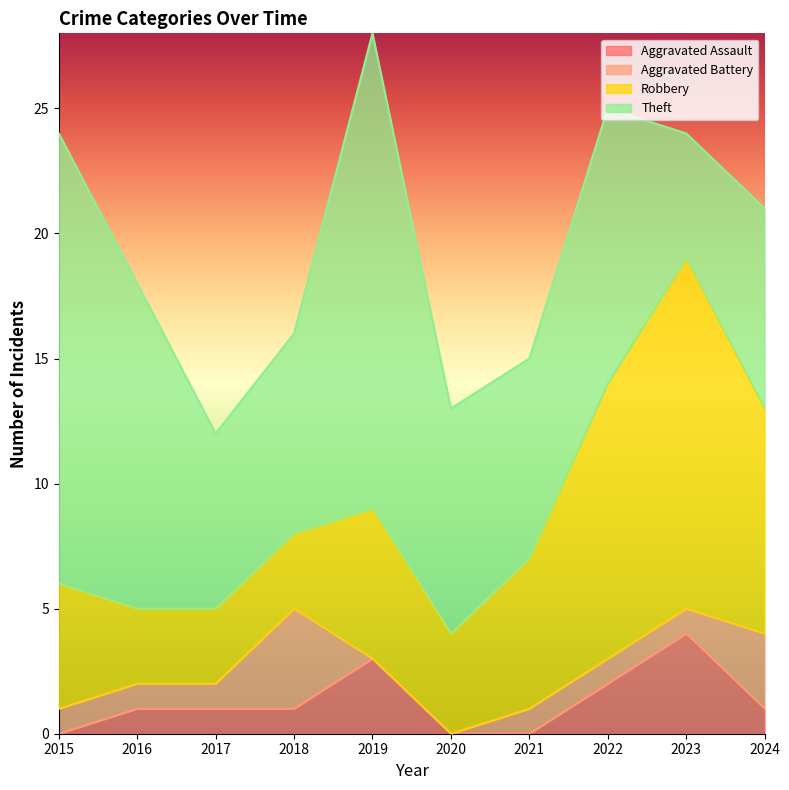

List the labels in order of Theft value, smallest first.

2023, 2017, 2018, 2021, 2024, 2020, 2022, 2016, 2015, 2019